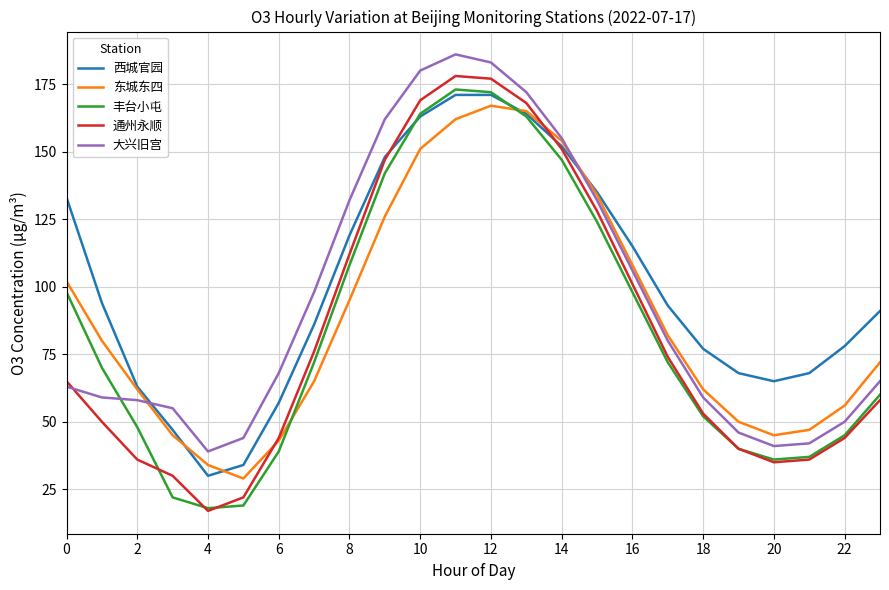

Does the chart have visible grid lines?

Yes